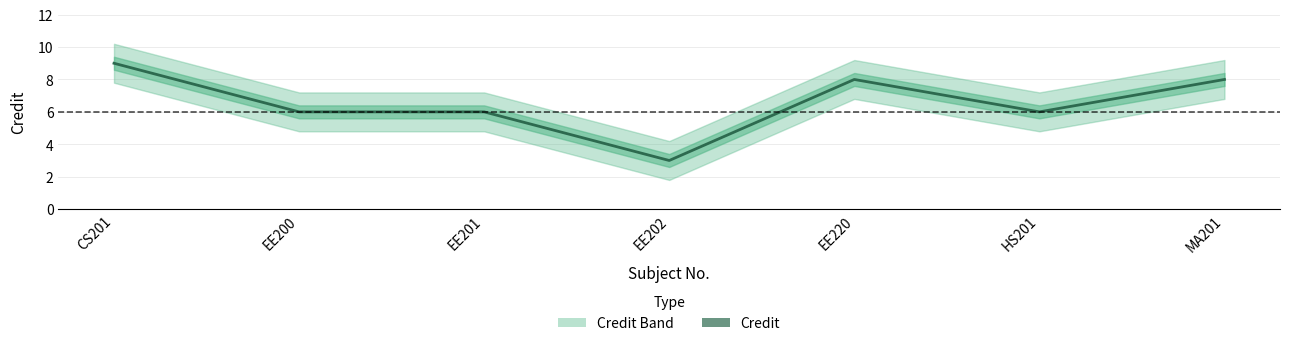

The chart shows a value of 8 at EE201. True or false?

False